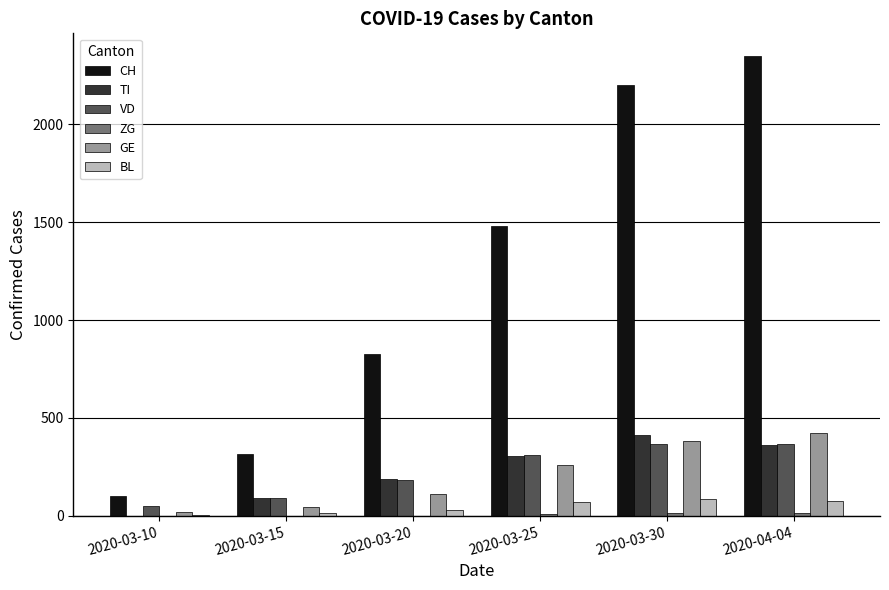

The CH series shows 501 at 2020-03-20. True or false?

False